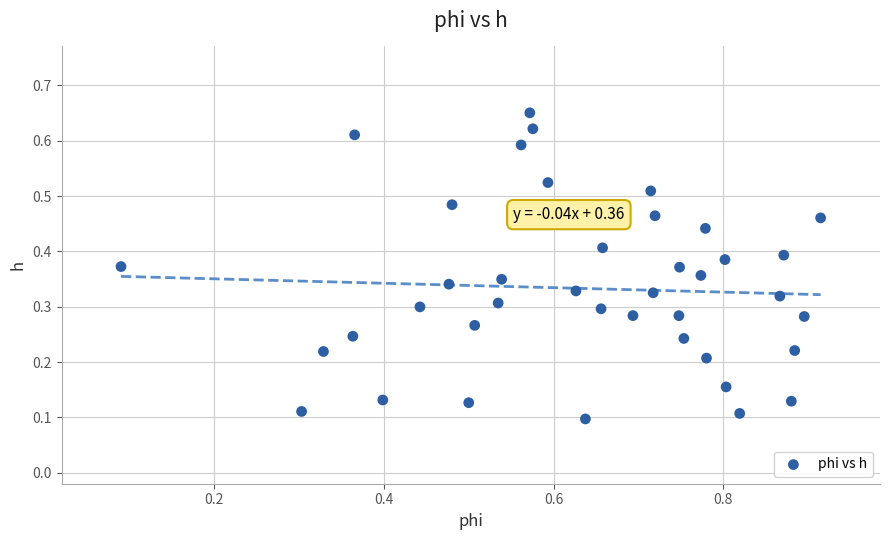

What is the range of X values (max minus min)?

0.8